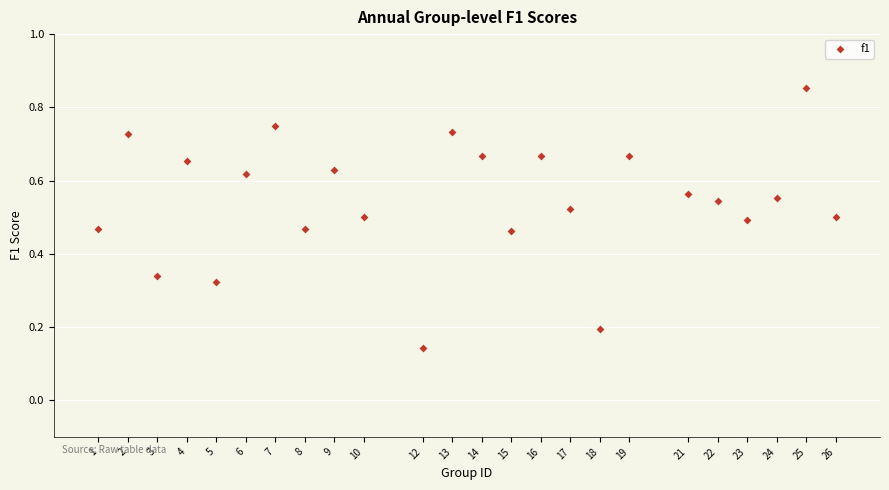

What is the range of X values (max minus min)?

25.0